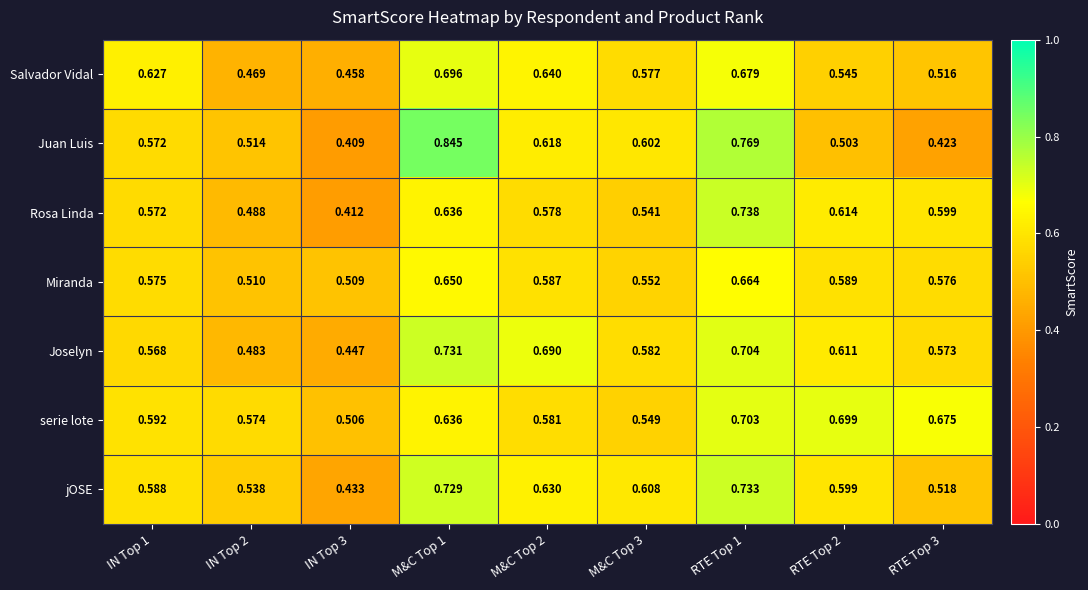

Which series has the widest spread of values?

Juan Luis